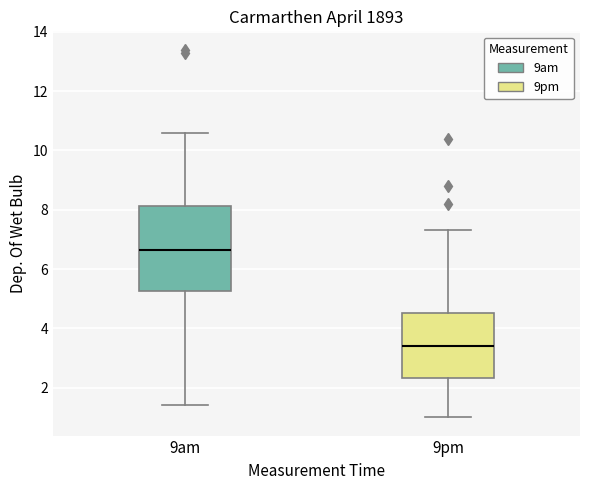

Where does the median line of the box for 9pm sit on the y-axis? The values are not printed on the chart, so give them approximately, as read against the axis.

3.4